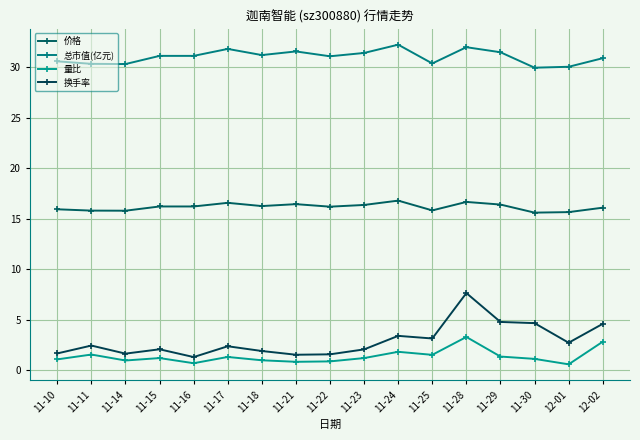

What is the label of the 1st point from the right?

12-02